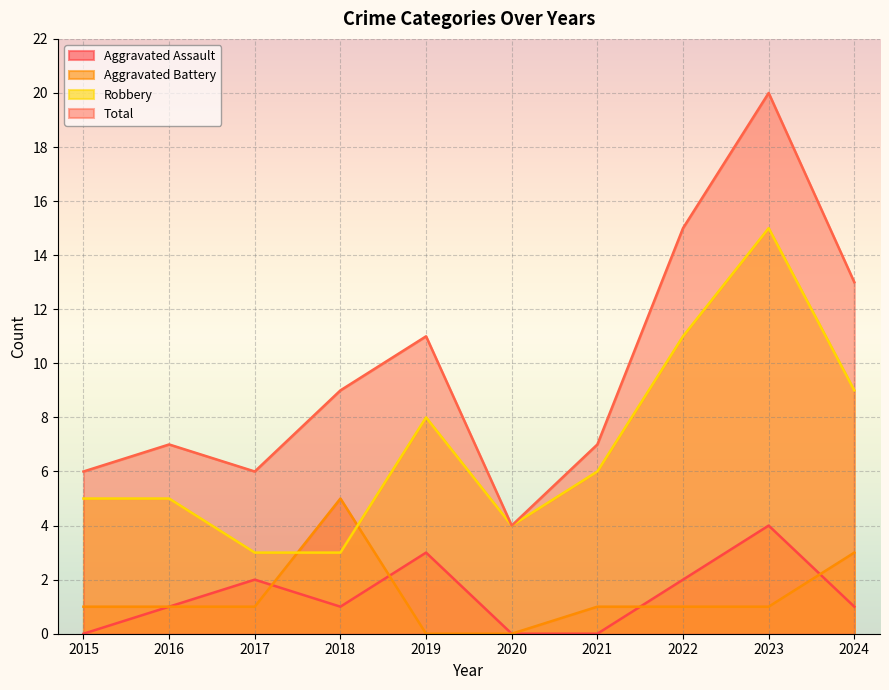

Which label corresponds to the largest value in the chart?

2023